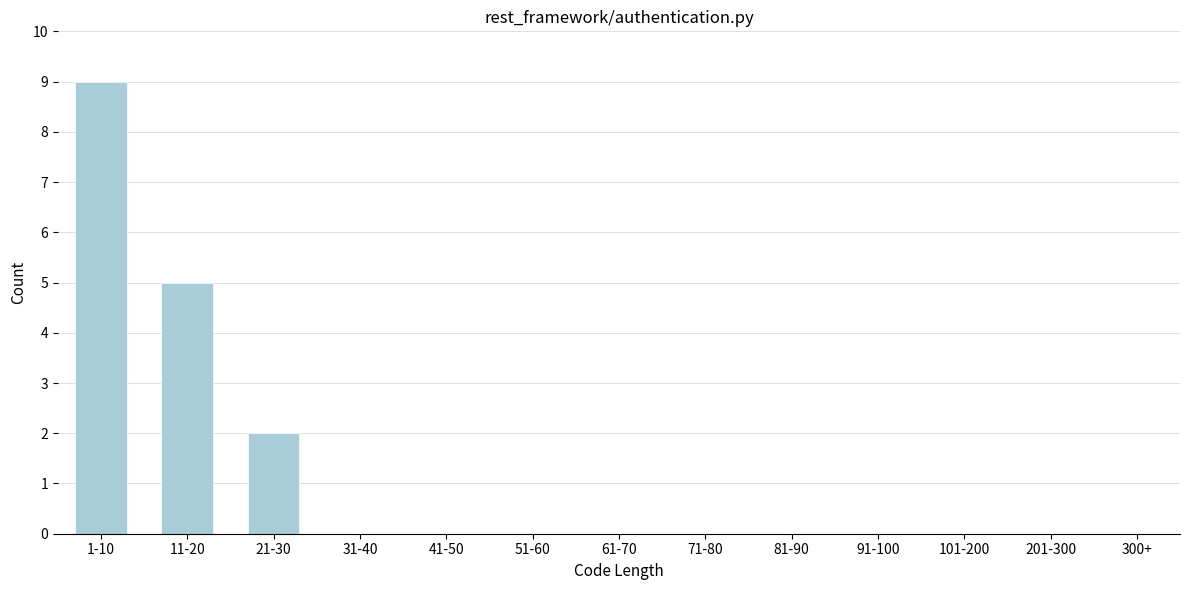

Reading left to right, transcribe all the data shown in this chart.

1-10=9	11-20=5	21-30=2	31-40=0	41-50=0	51-60=0	61-70=0	71-80=0	81-90=0	91-100=0	101-200=0	201-300=0	300+=0